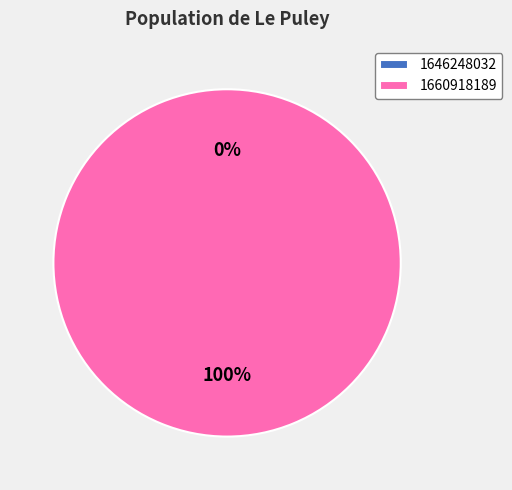

To the nearest percent, what is the difference between the largest and smallest slice percentages?

100%